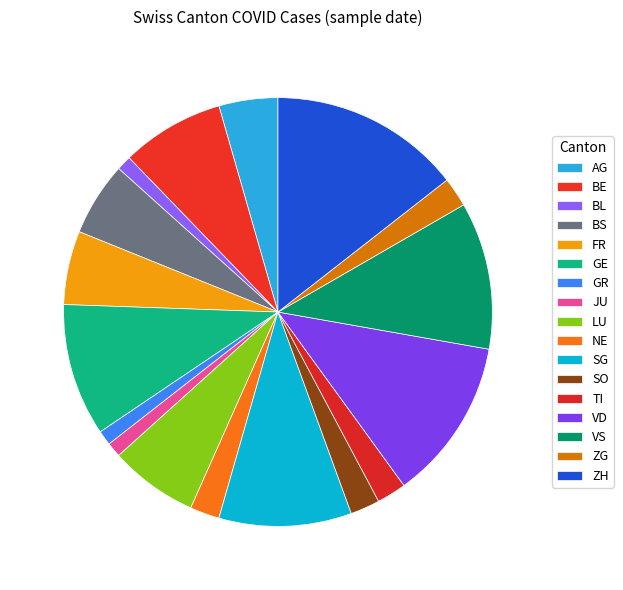

Which category has the smallest portion of the pie?

BL